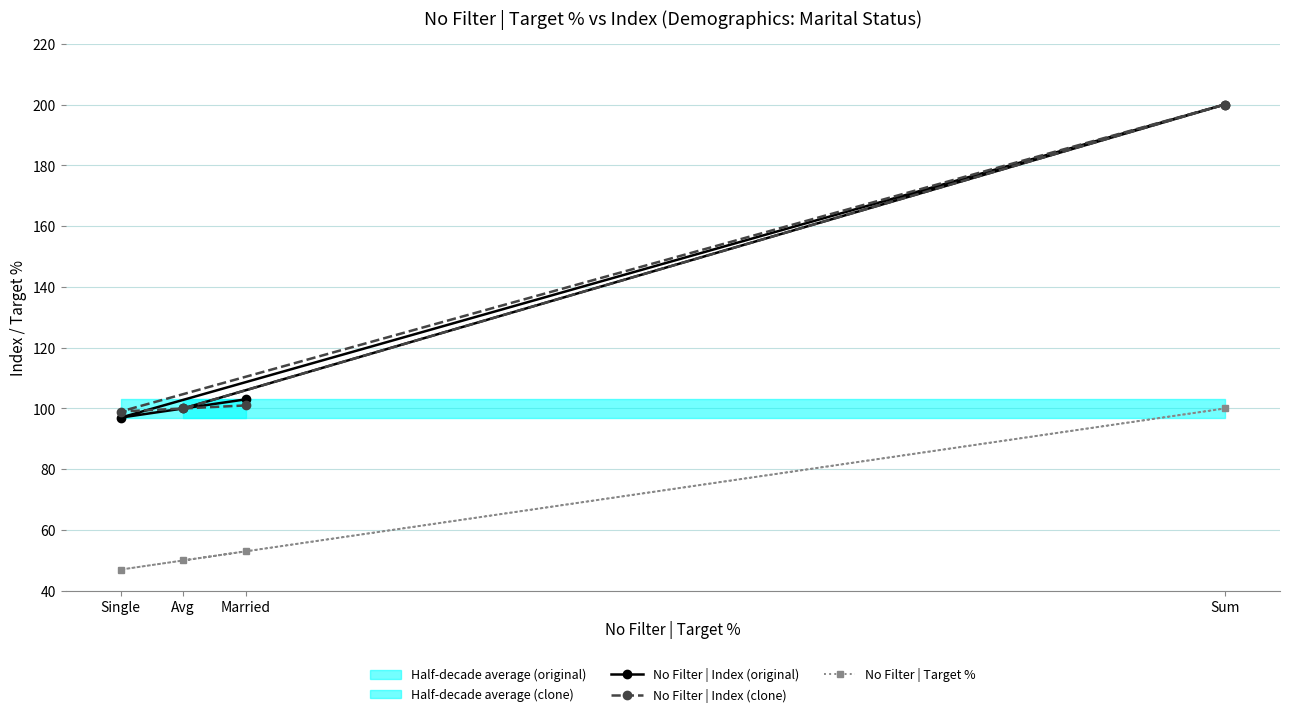

List the series in order of their peak value, highest first.

No Filter | Index (original), No Filter | Index (clone), No Filter | Target %